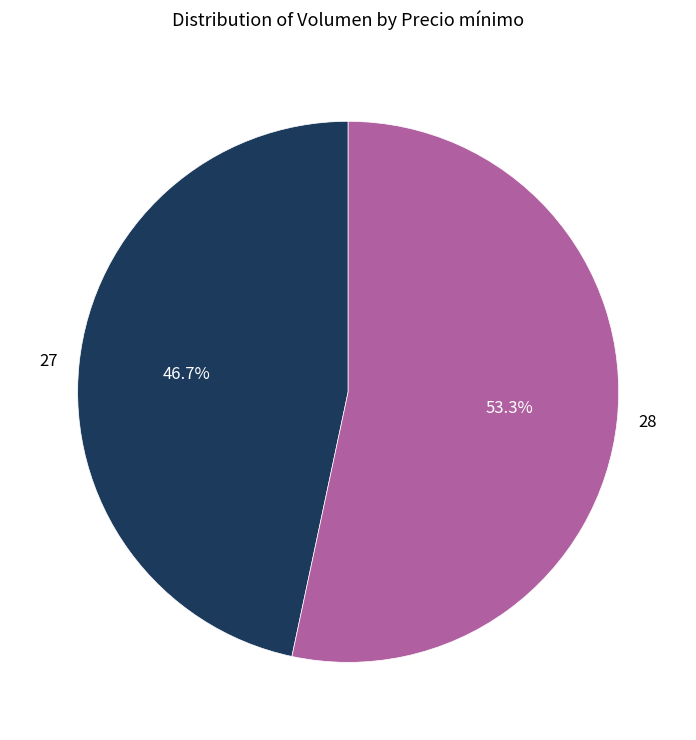

How many slices are in this pie chart?

2